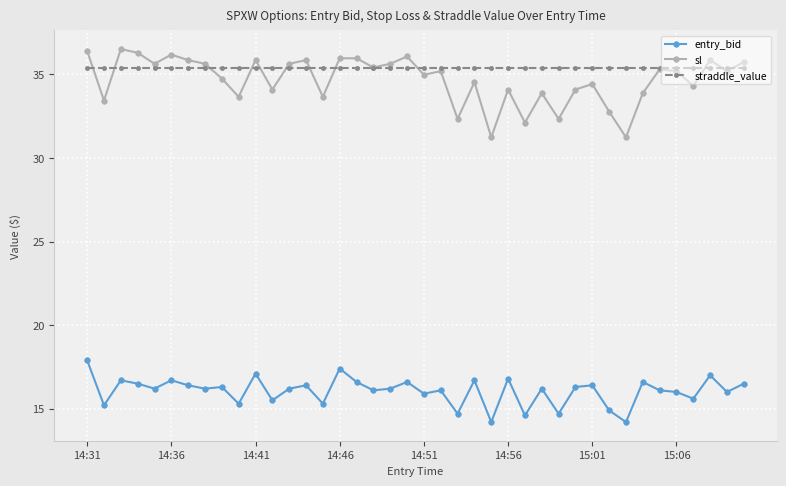

What is the greatest value displayed?

36.5